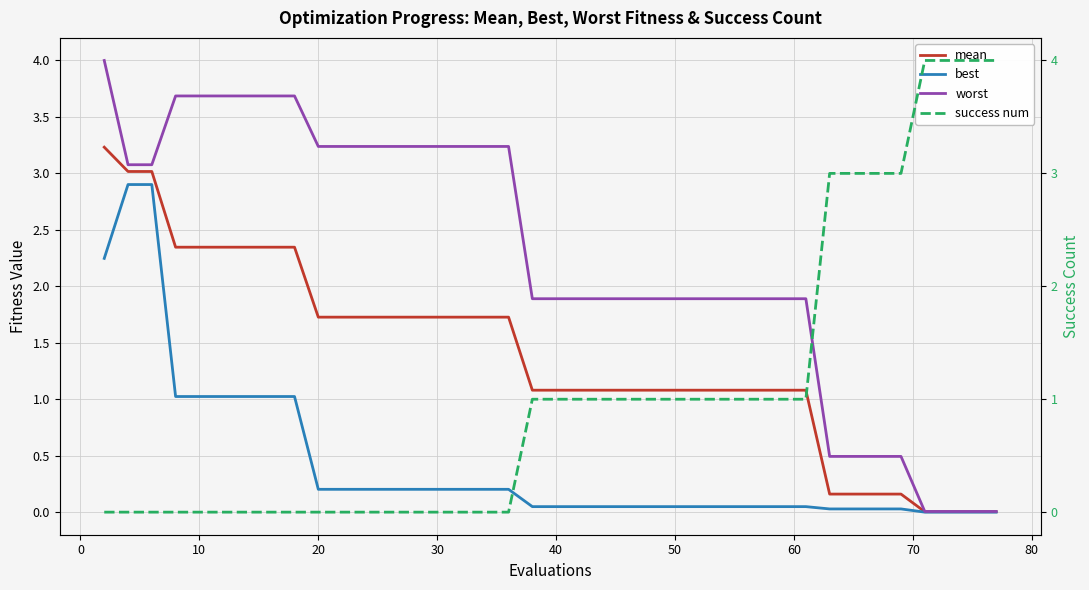

True or false: best has more than 0 interior local peaks.

False